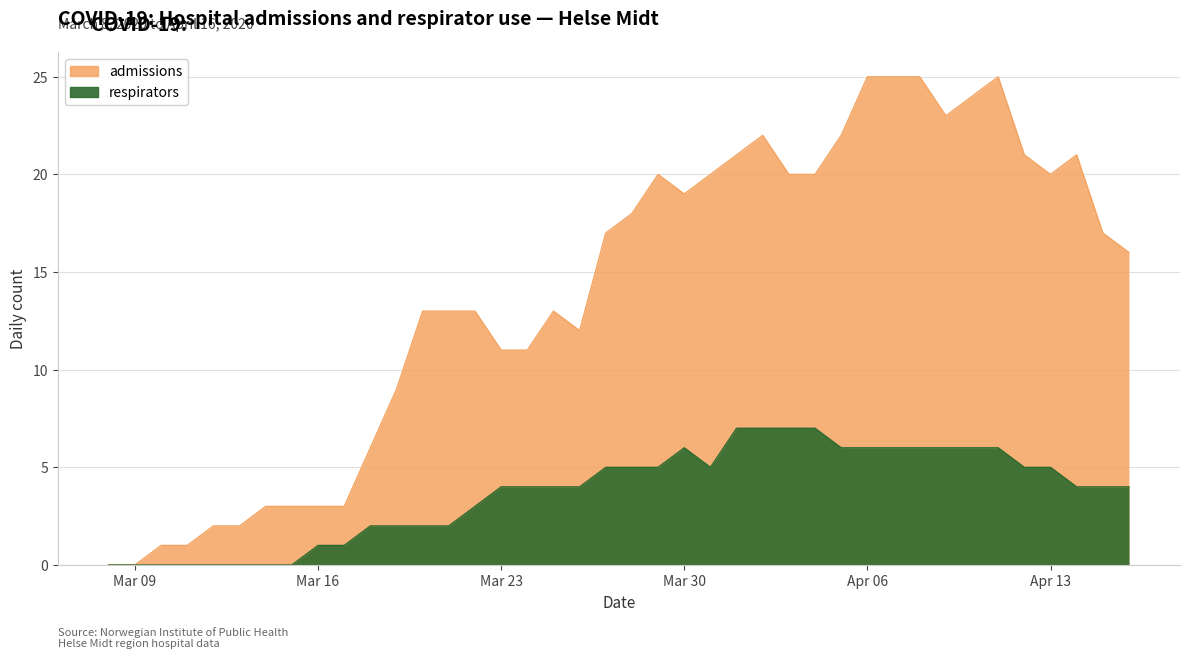

List the series in order of their overall mean, lowest first.

respirators, admissions